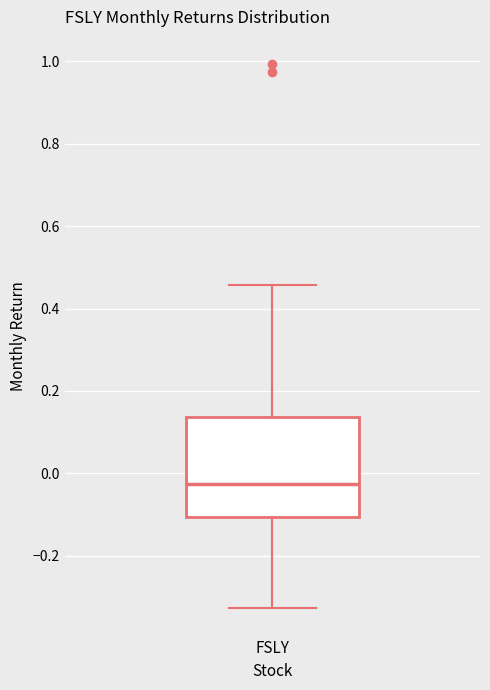

Read this box plot against the y-axis: the position of the median line, the range covered by the box, and the ends of both whiskers. The values are not printed on the chart, so give them approximately, as read against the axis.

median -0.02, box -0.10 to 0.14, whiskers -0.32 to 0.46